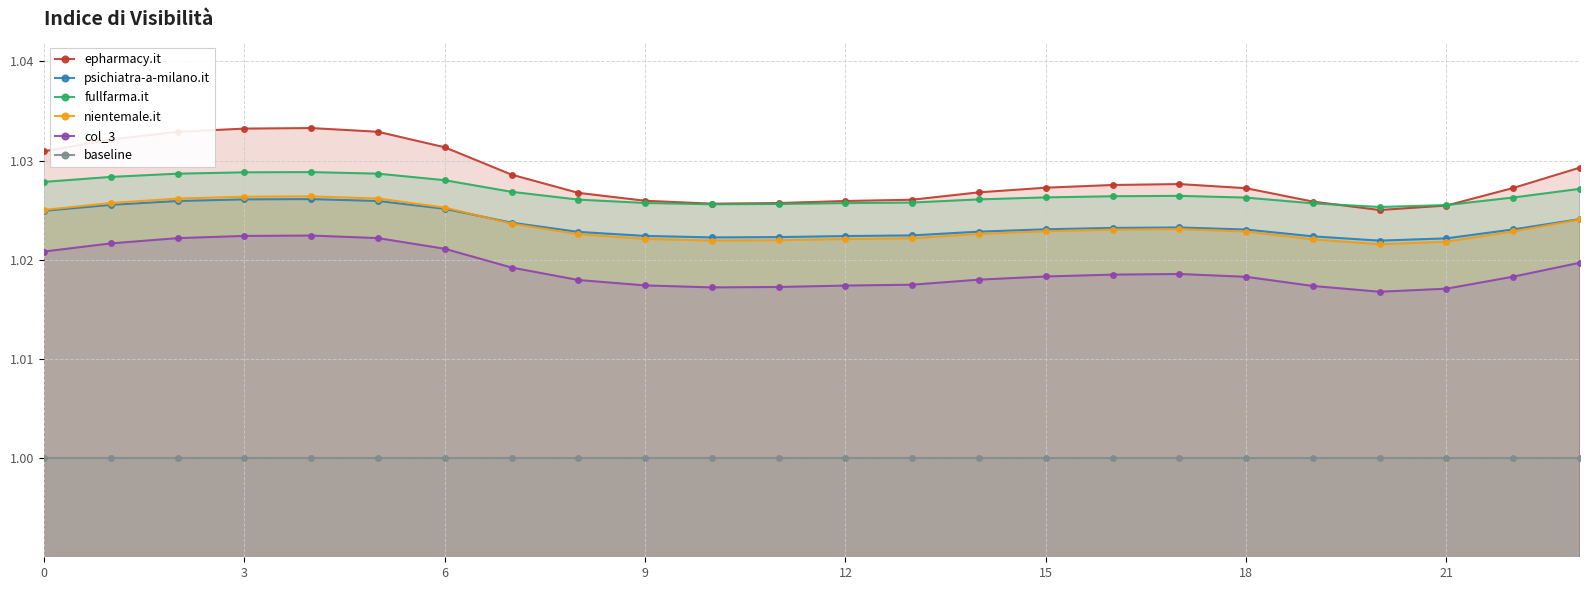

Where is the first local minimum for fullfarma.it?

10